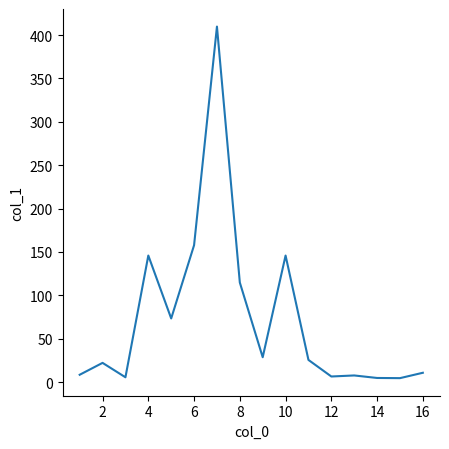

What is the difference between the maximum and minimum values?

405.2